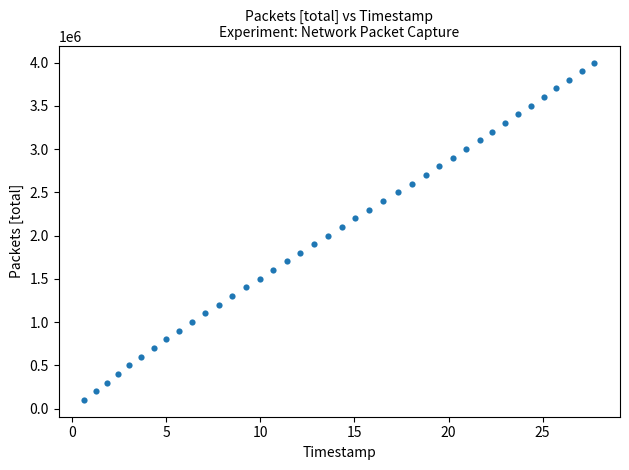

What is the range of Y values (max minus min)?

3900000